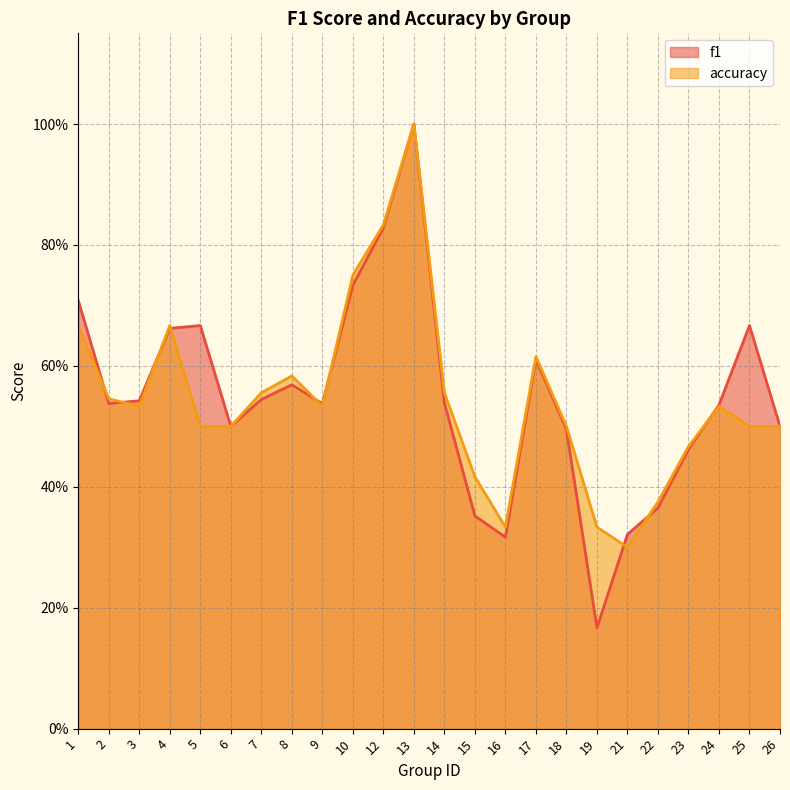

At which label does accuracy reach its peak?

13